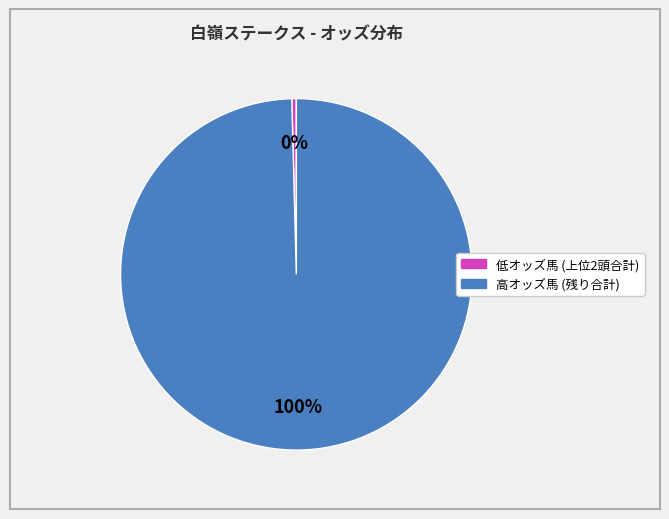

To the nearest percent, what is the average slice percentage?

50%